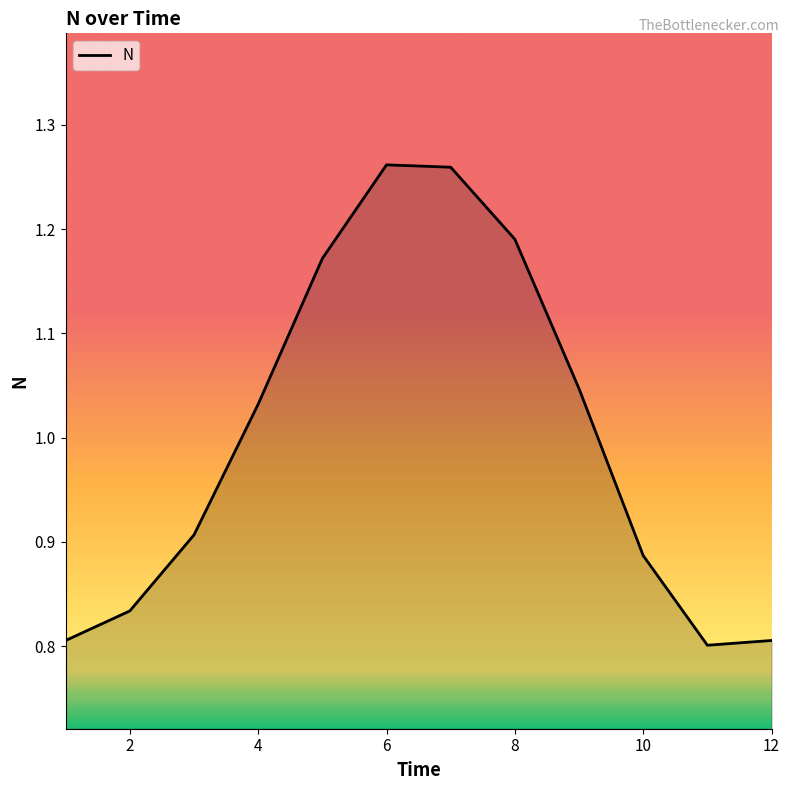

How many series are shown in this chart?

1